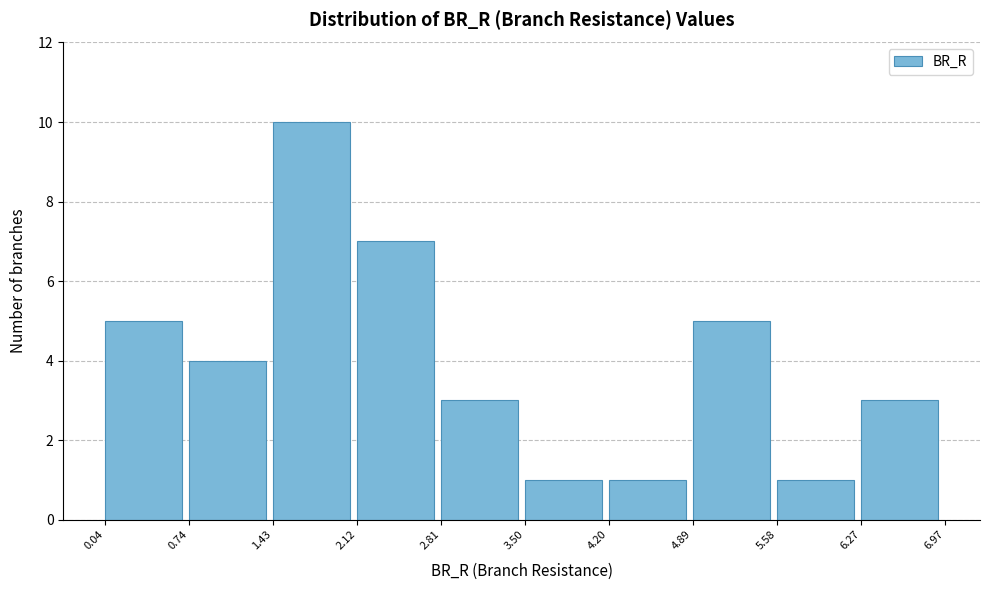

Reading left to right, transcribe this chart: for each bar, give the range it covers on the x-axis and its height. The values are not printed on the chart, so give them approximately, as read against the axis.

0.04 to 0.74: 5
0.74 to 1.43: 4
1.43 to 2.12: 10
2.12 to 2.81: 7
2.81 to 3.50: 3
3.50 to 4.20: 1
4.20 to 4.89: 1
4.89 to 5.58: 5
5.58 to 6.27: 1
6.27 to 6.97: 3